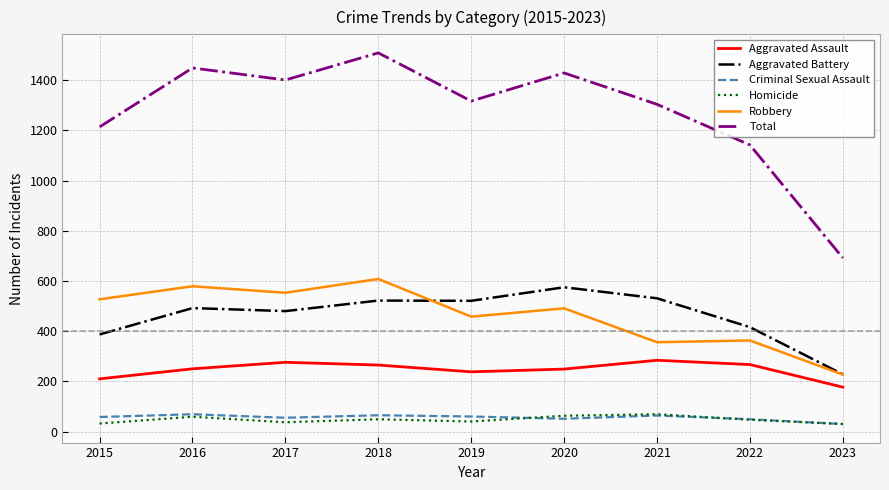

Which series has the widest spread of values?

Total